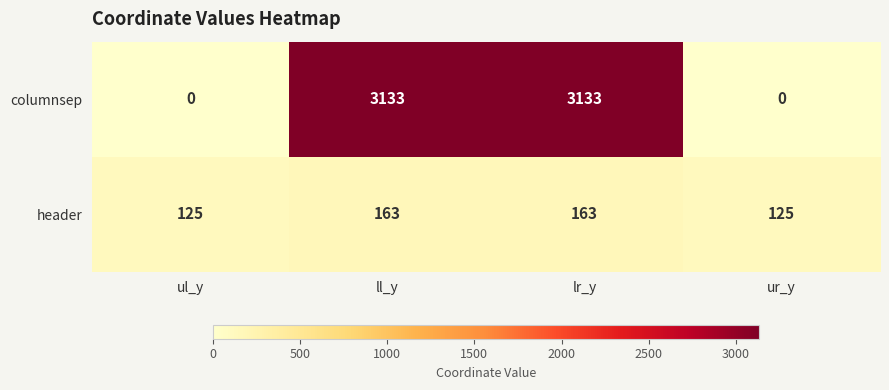

What is the total value across all series at ur_y?

125